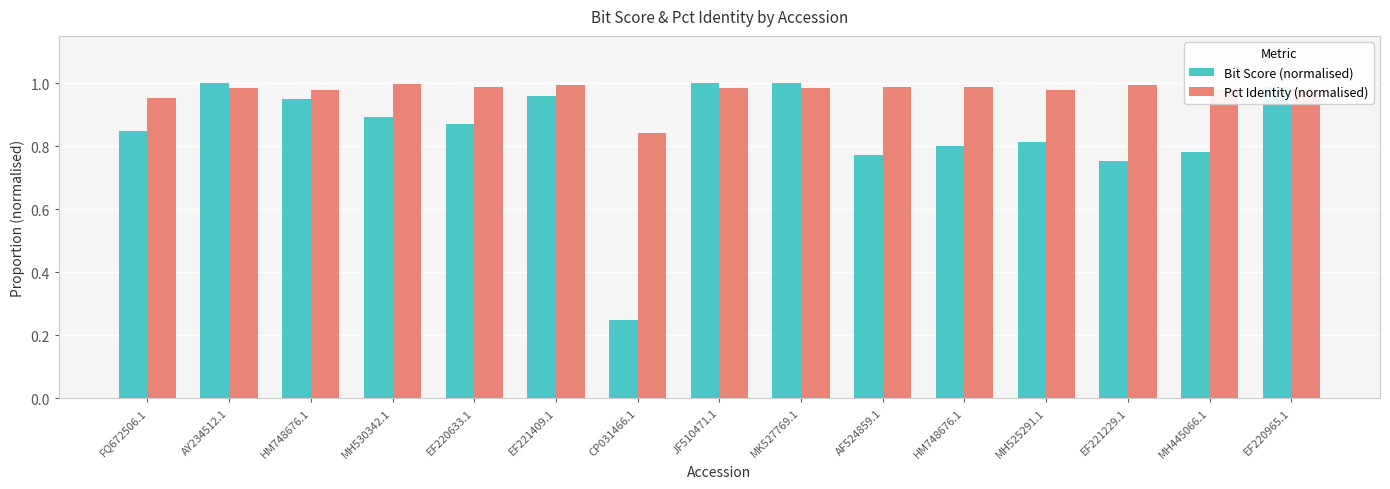

What are all the series names shown in the legend?

Bit Score (normalised), Pct Identity (normalised)